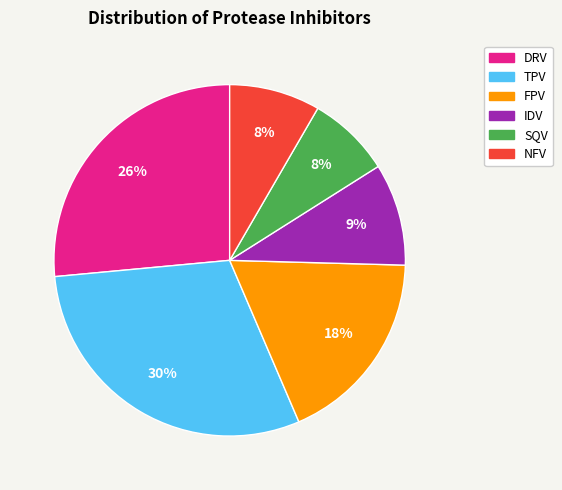

Does any single category account for the majority?

No